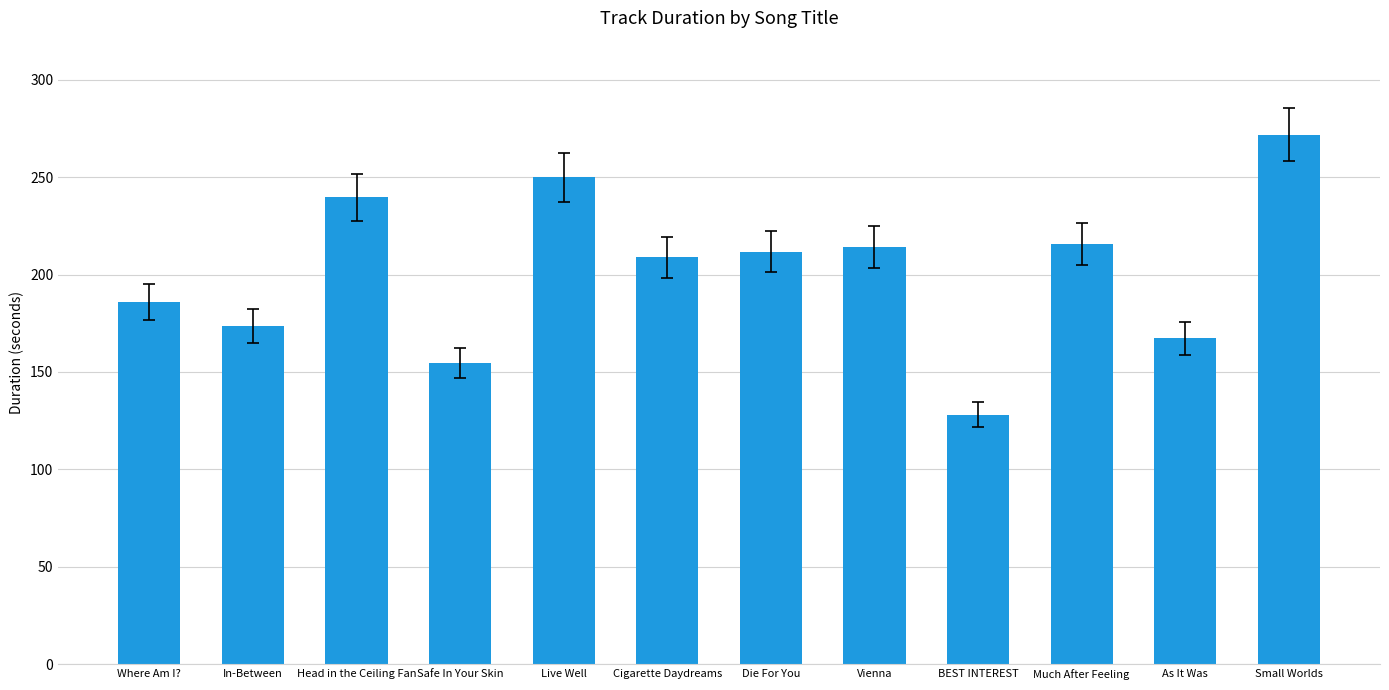

How many bars are there in total?

12